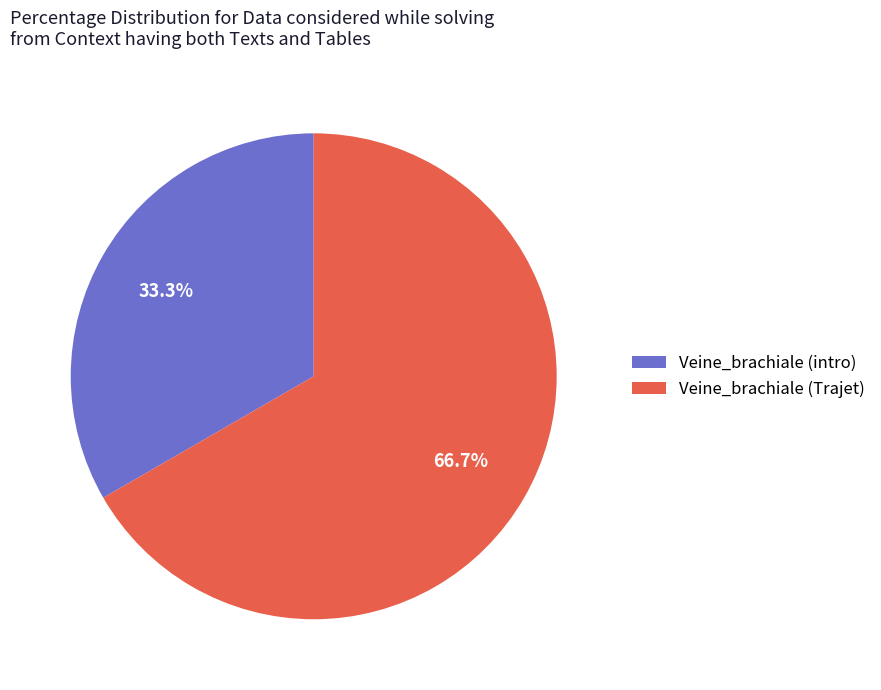

Which slice is the smallest?

Veine_brachiale (intro)